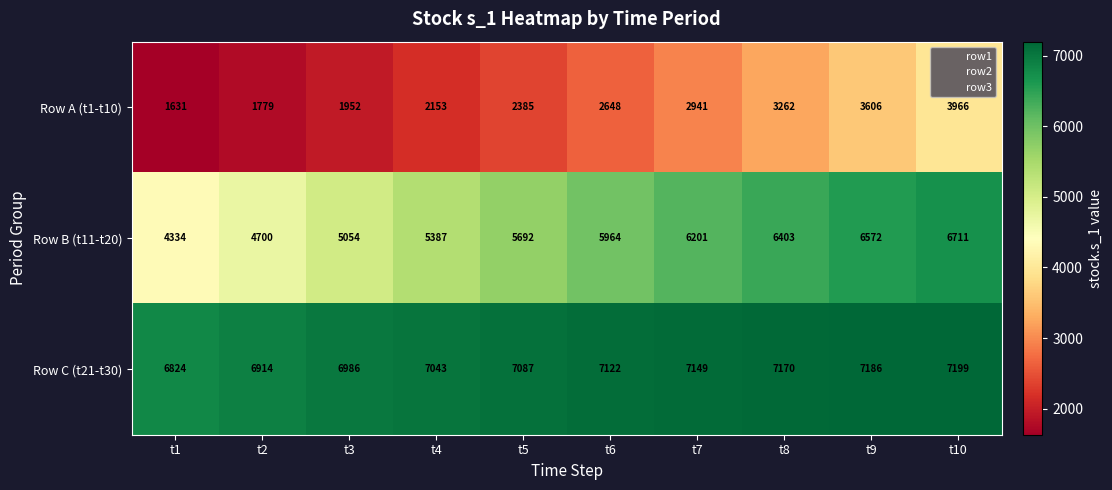

At which label is Row A (t1-t10) closest to 2798?

t7